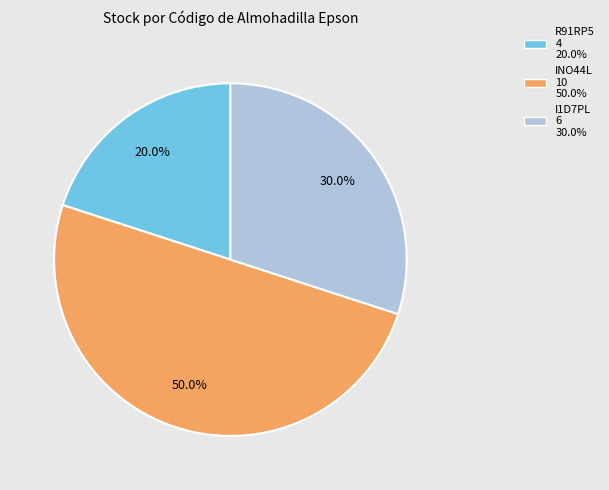

How many segments does this pie chart have?

3